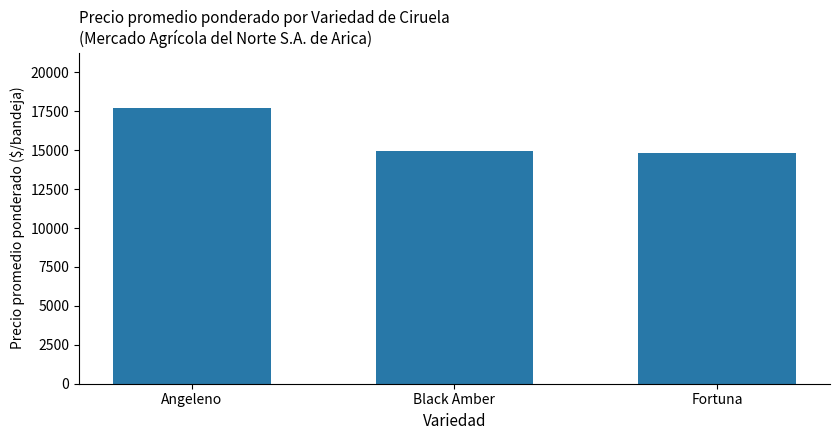

What is the value of the 2nd bar from the left?

14963